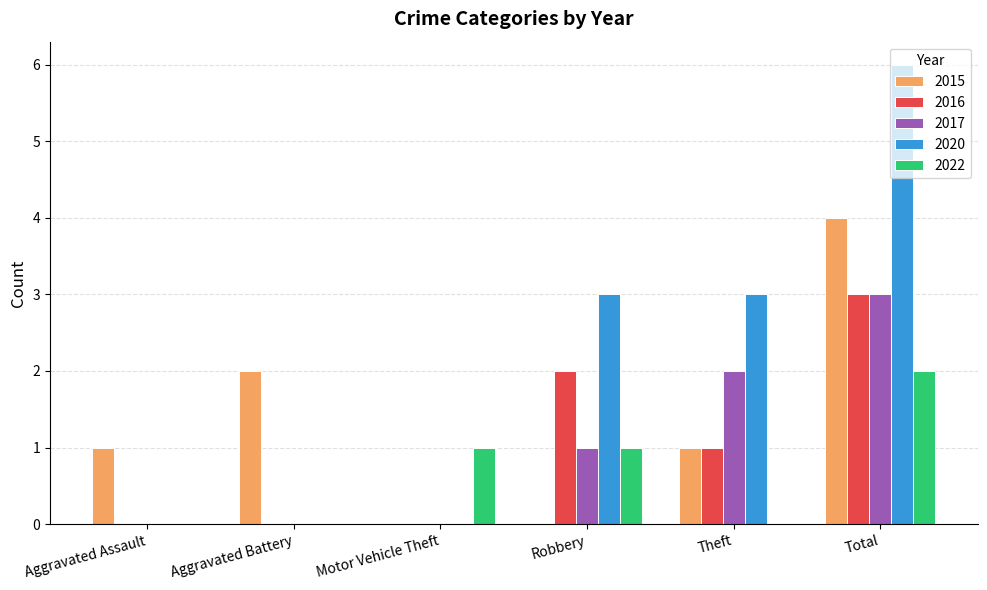

At which category is the sum across all series the highest?

Total